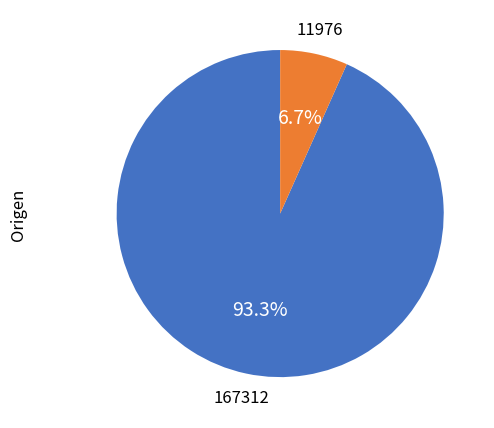

Is there any slice that represents more than half of the pie?

Yes